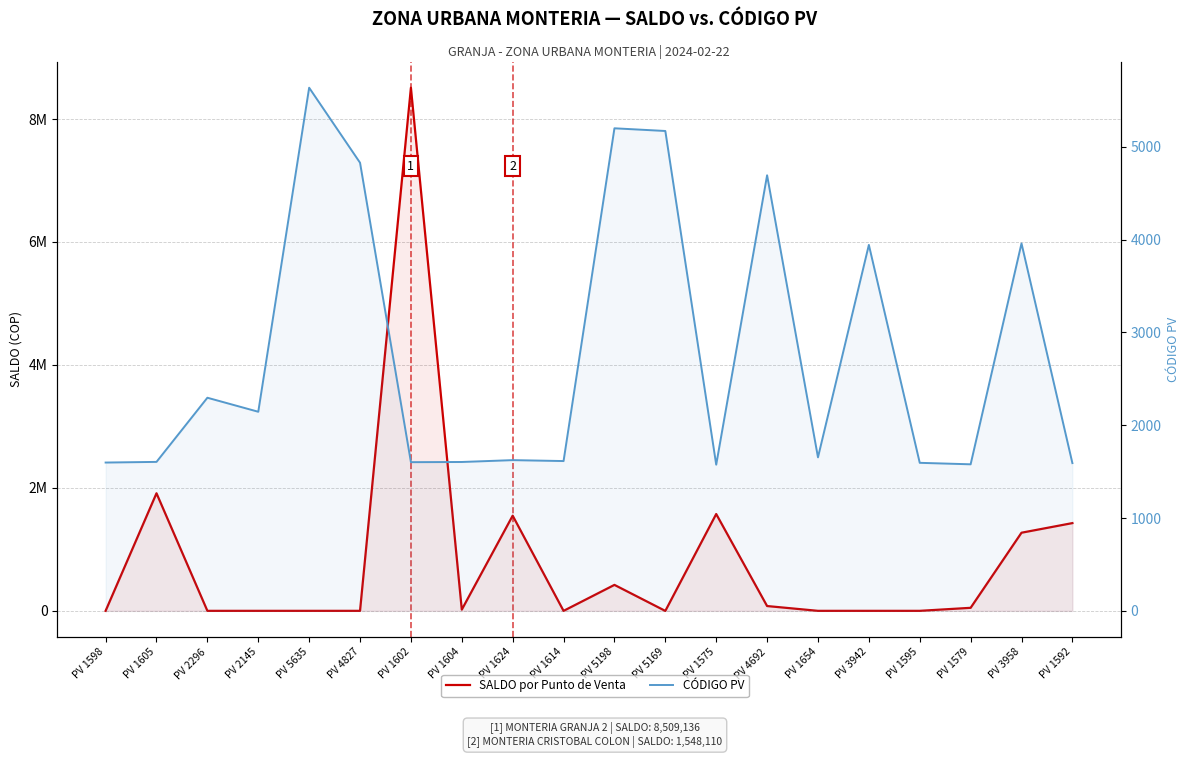

Where is the first local maximum for CÓDIGO PV?

PV 2296